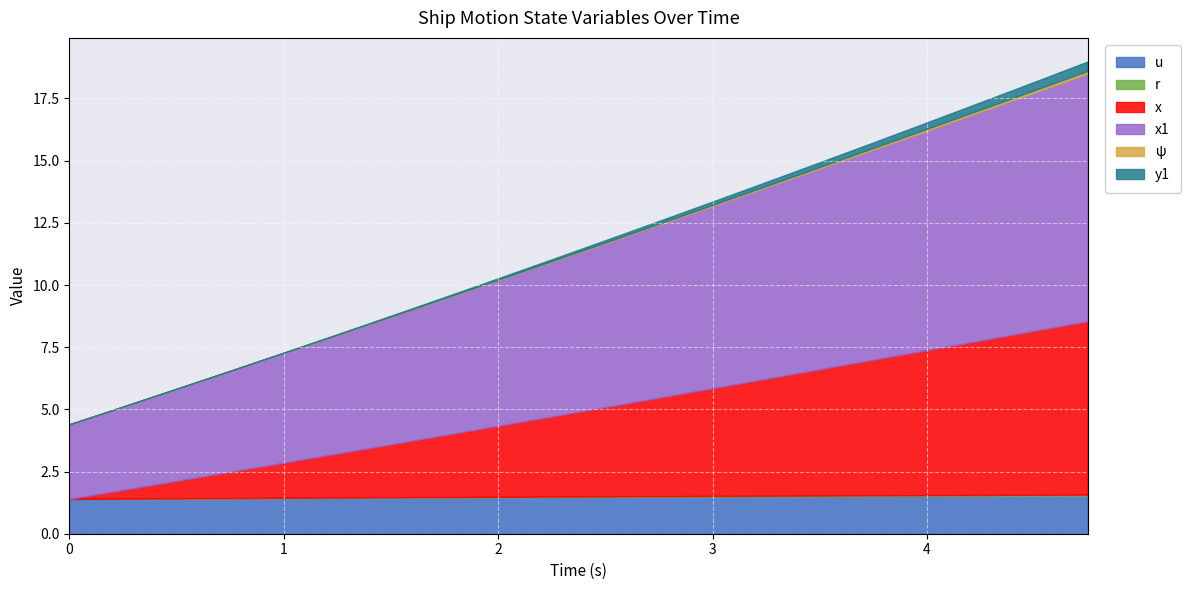

Is the value of r at 1.75 greater than the value of x at 0.75?

No